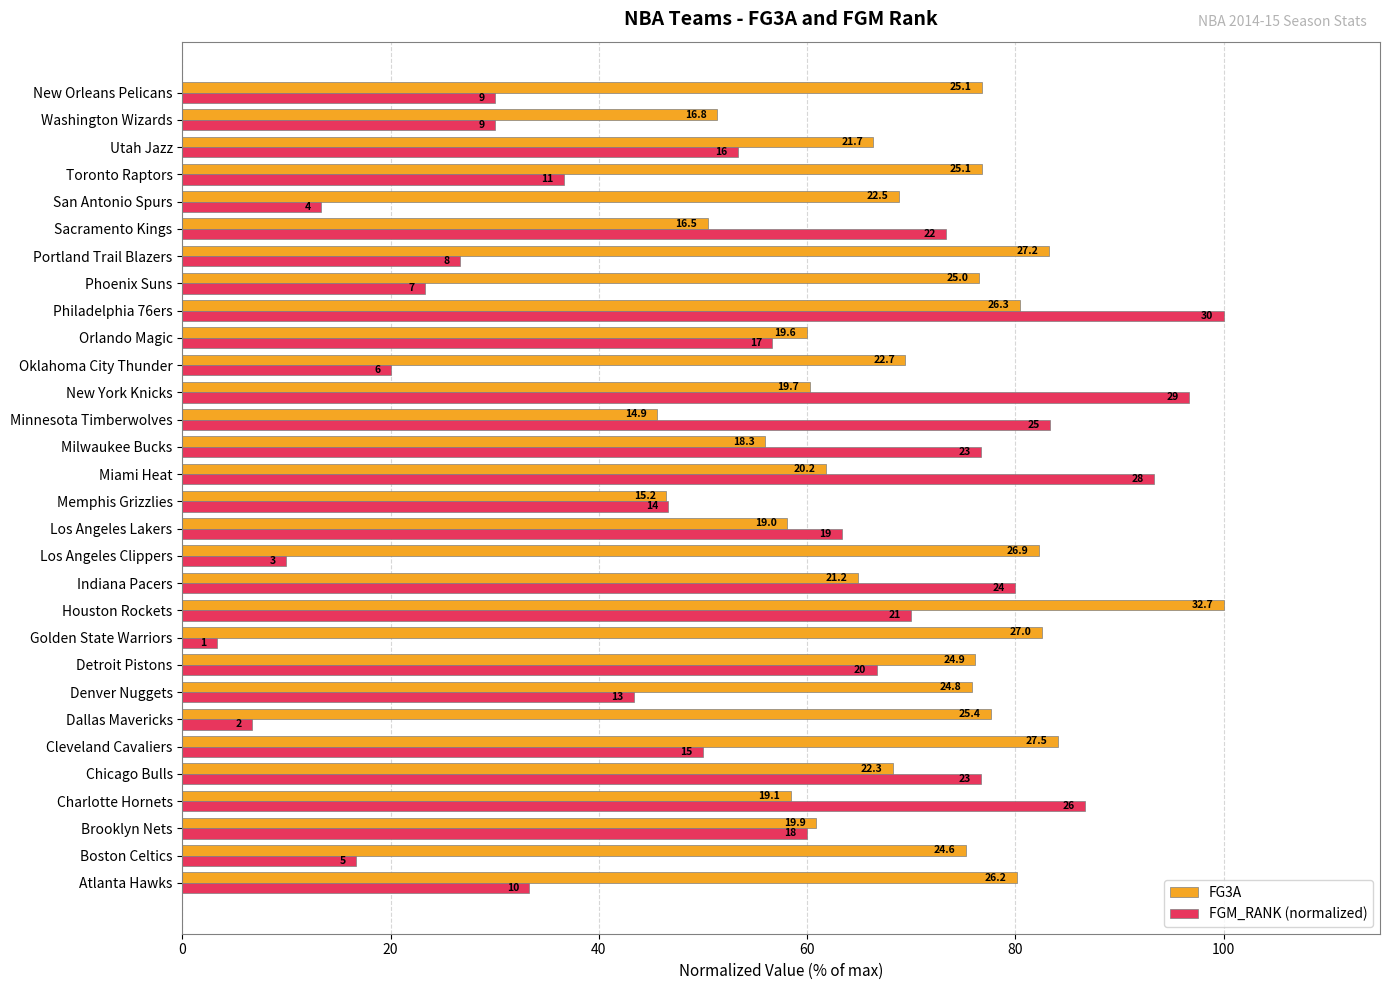

Rank the series by their maximum value, from highest to lowest.

FG3A, FGM_RANK (normalized)